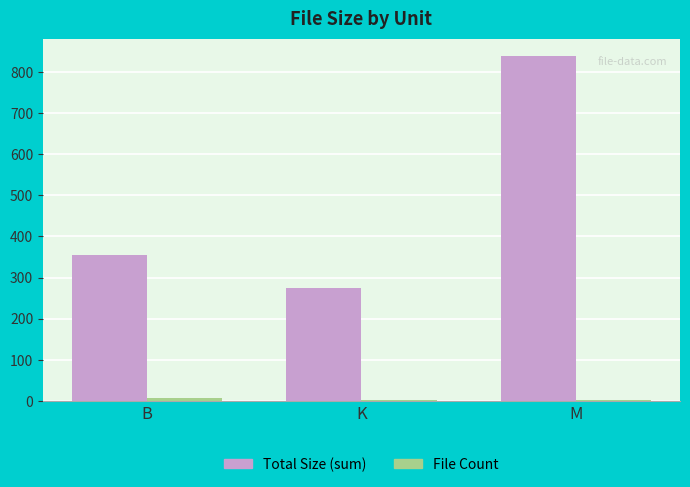

Is it true that Total Size (sum) equals 383.1 at K?

False